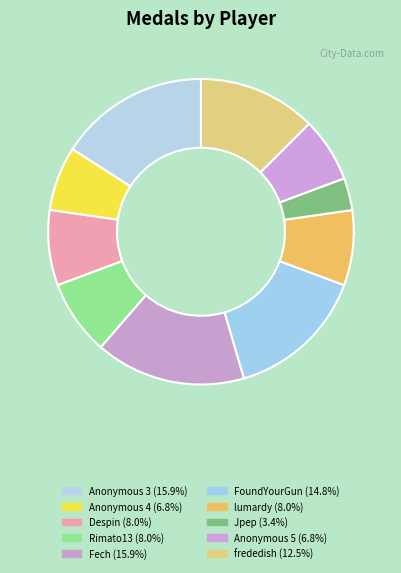

Which slice is the smallest?

Jpep